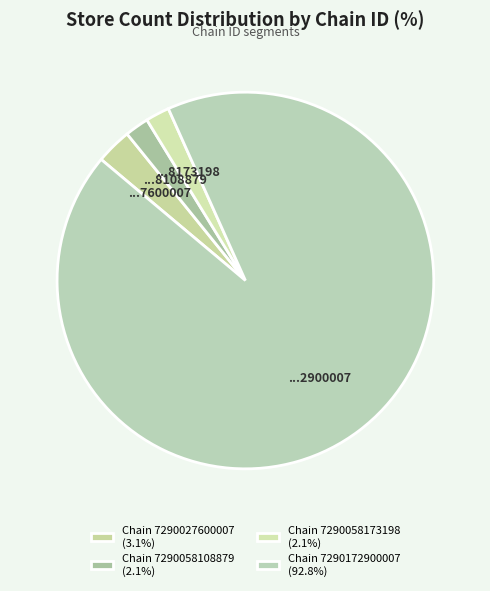

How many segments does this pie chart have?

4